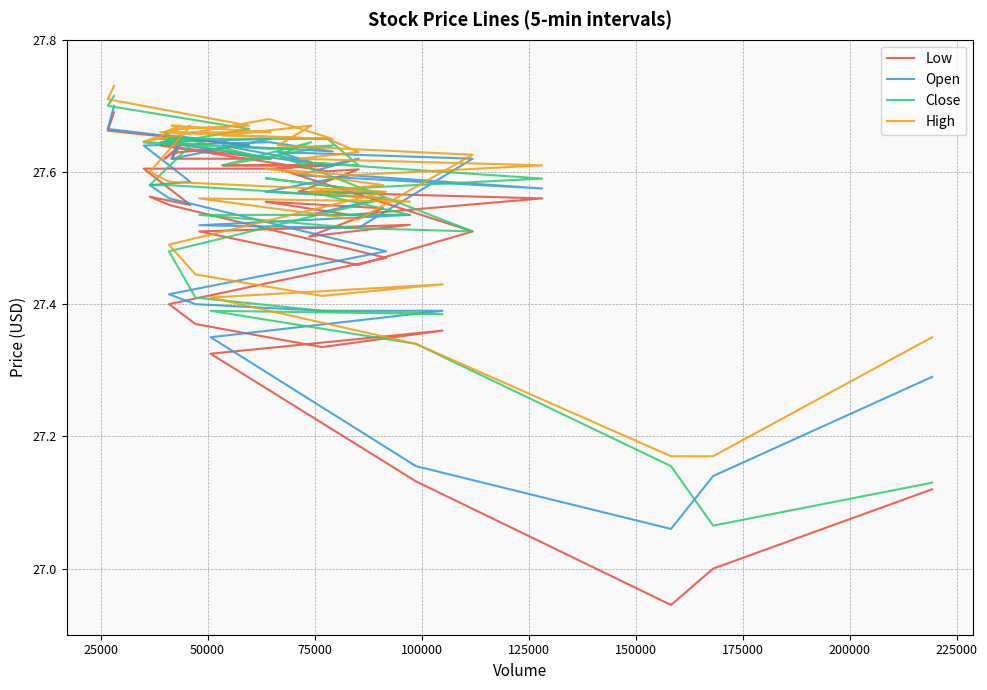

Is it true that Low equals 38.6 at 200000?

False